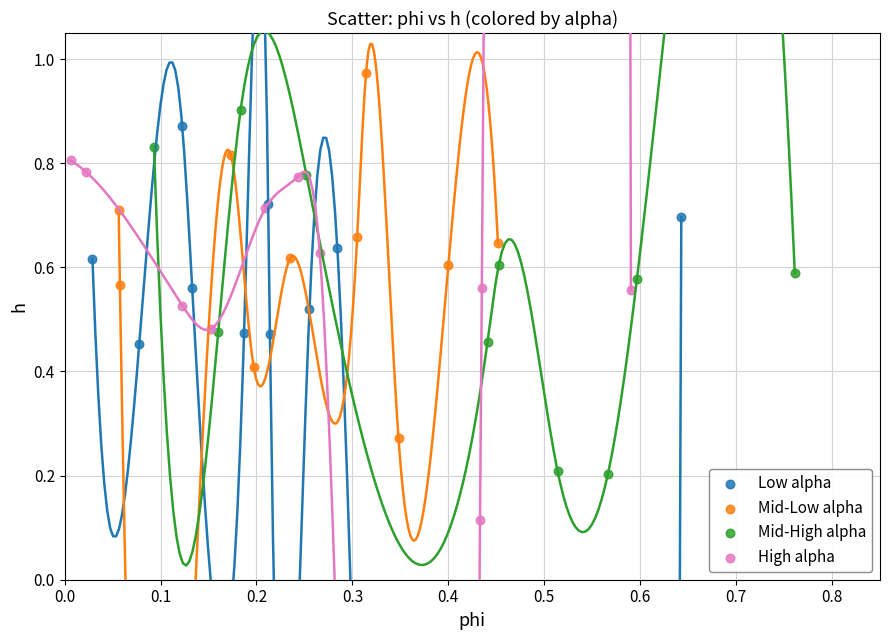

Which series reaches the maximum Y coordinate?

Mid-Low alpha